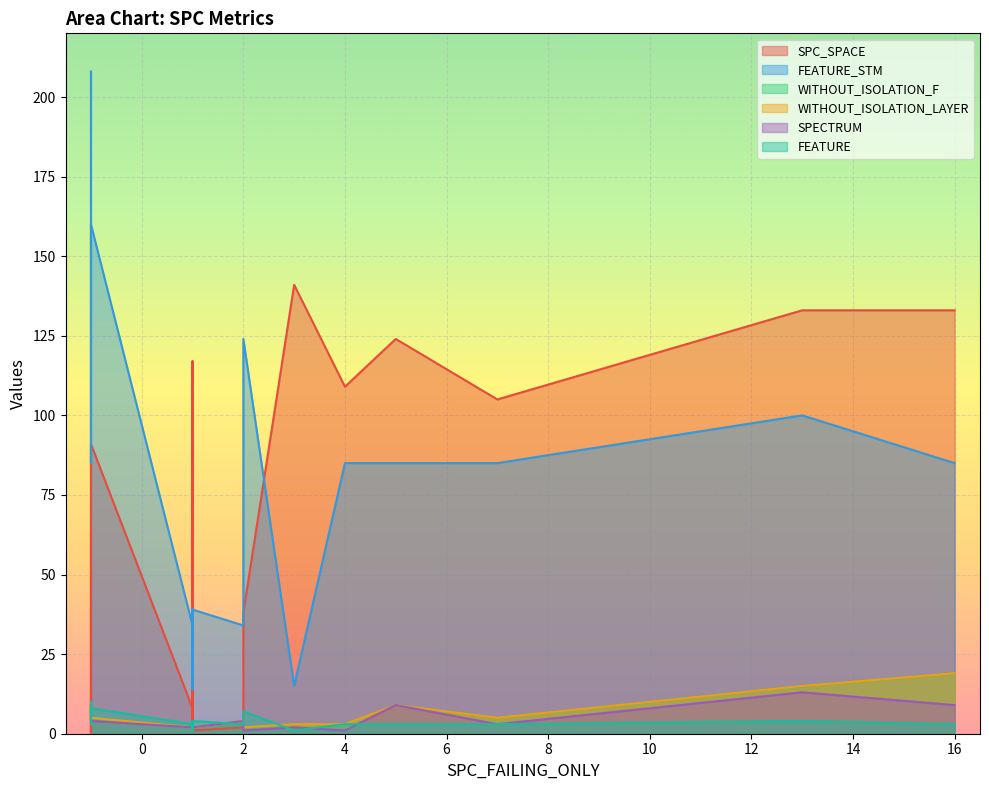

Count the number of data series in this chart.

6